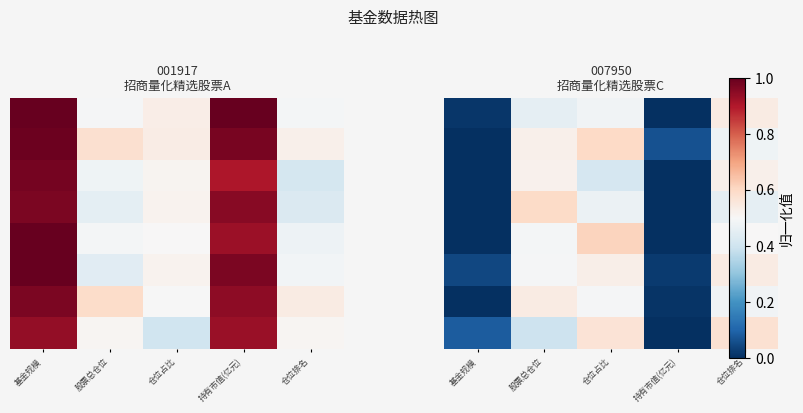

What is the difference between the highest and lowest values at 持有市值(亿元)?

0.1